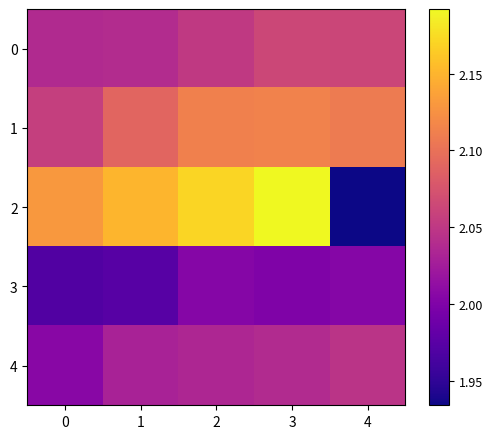

What is the minimum value shown in the chart?

1.9